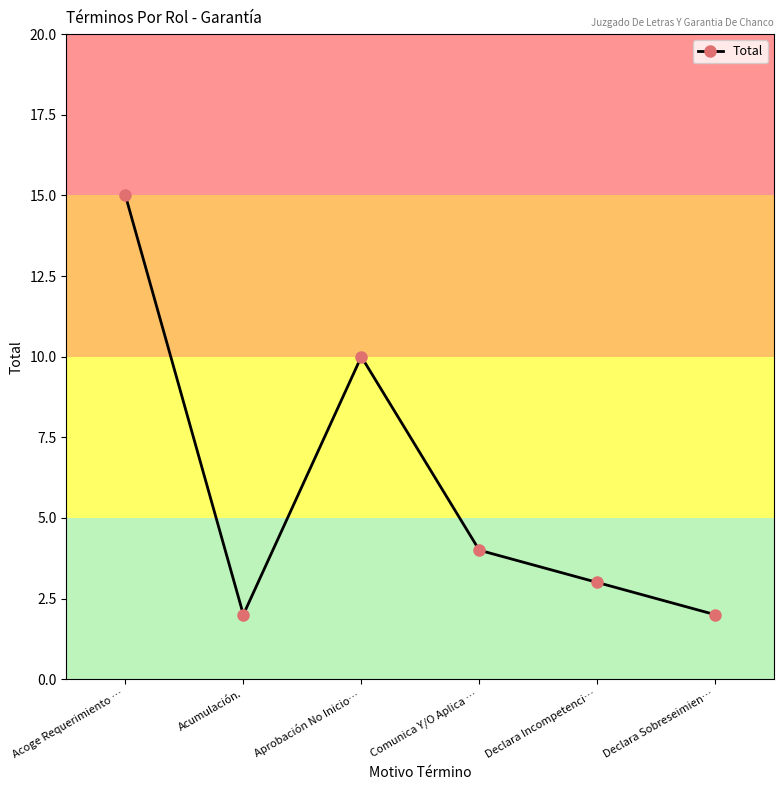

What is the change in value from Comunica Y/O Aplica … to Declara Sobreseimien…?

-2